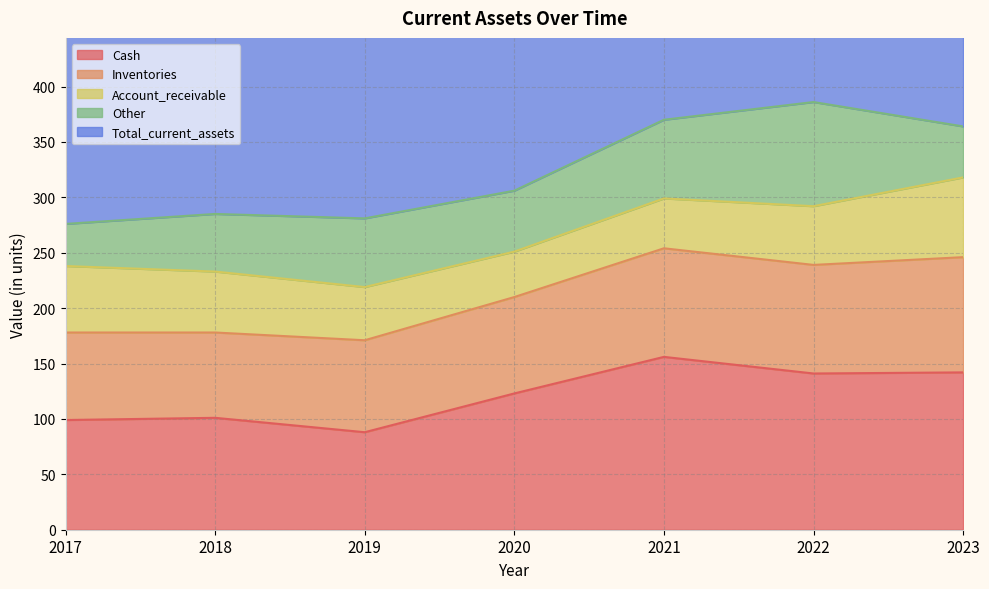

Reading left to right, list all the values displayed in this chart.

Cash: 99	101	88	123	156	141	142
Inventories: 79	77	83	87	98	98	104
Account_receivable: 60	55	48	41	45	53	72
Other: 38	52	62	55	71	94	46
Total_current_assets: 276	285	282	307	370	386	364